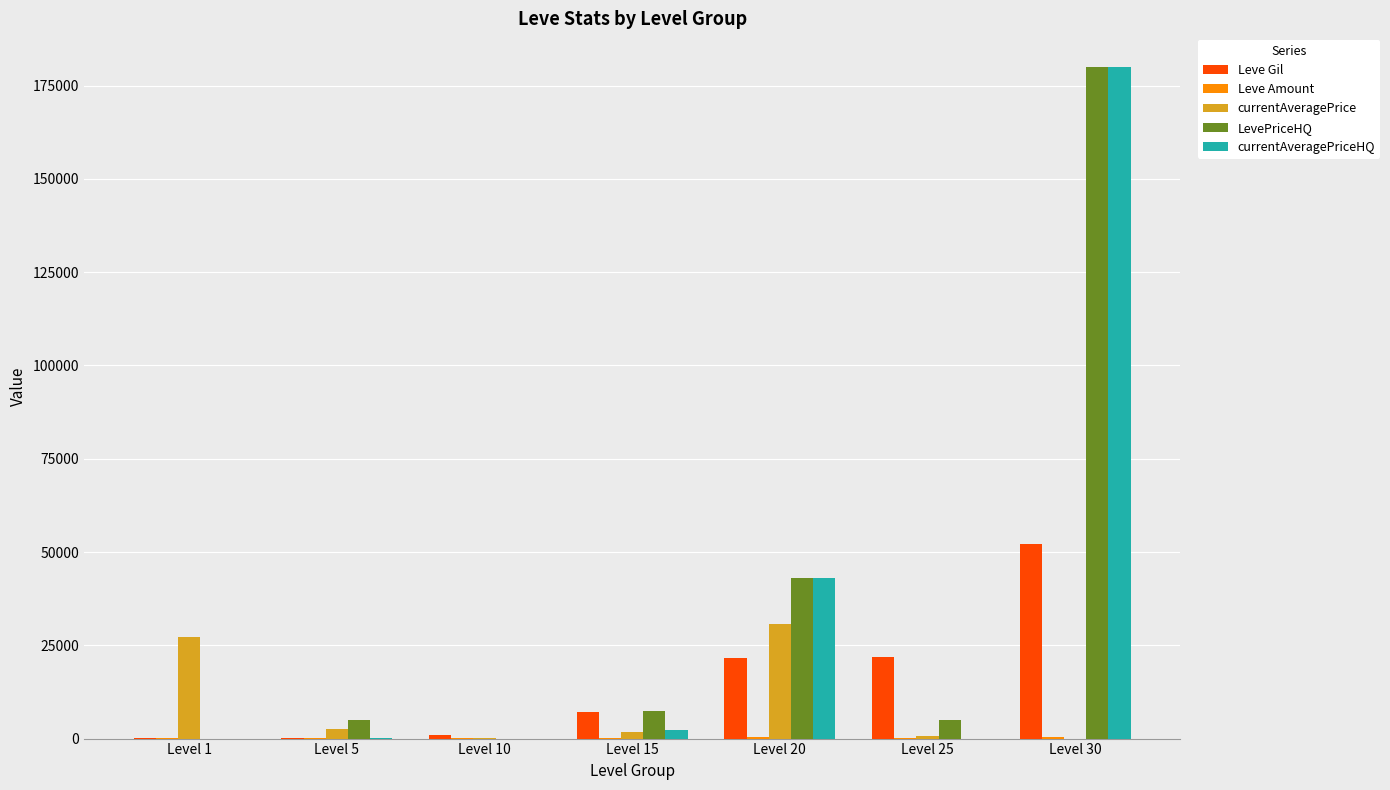

The currentAveragePriceHQ series shows 2346 at Level 15. True or false?

True